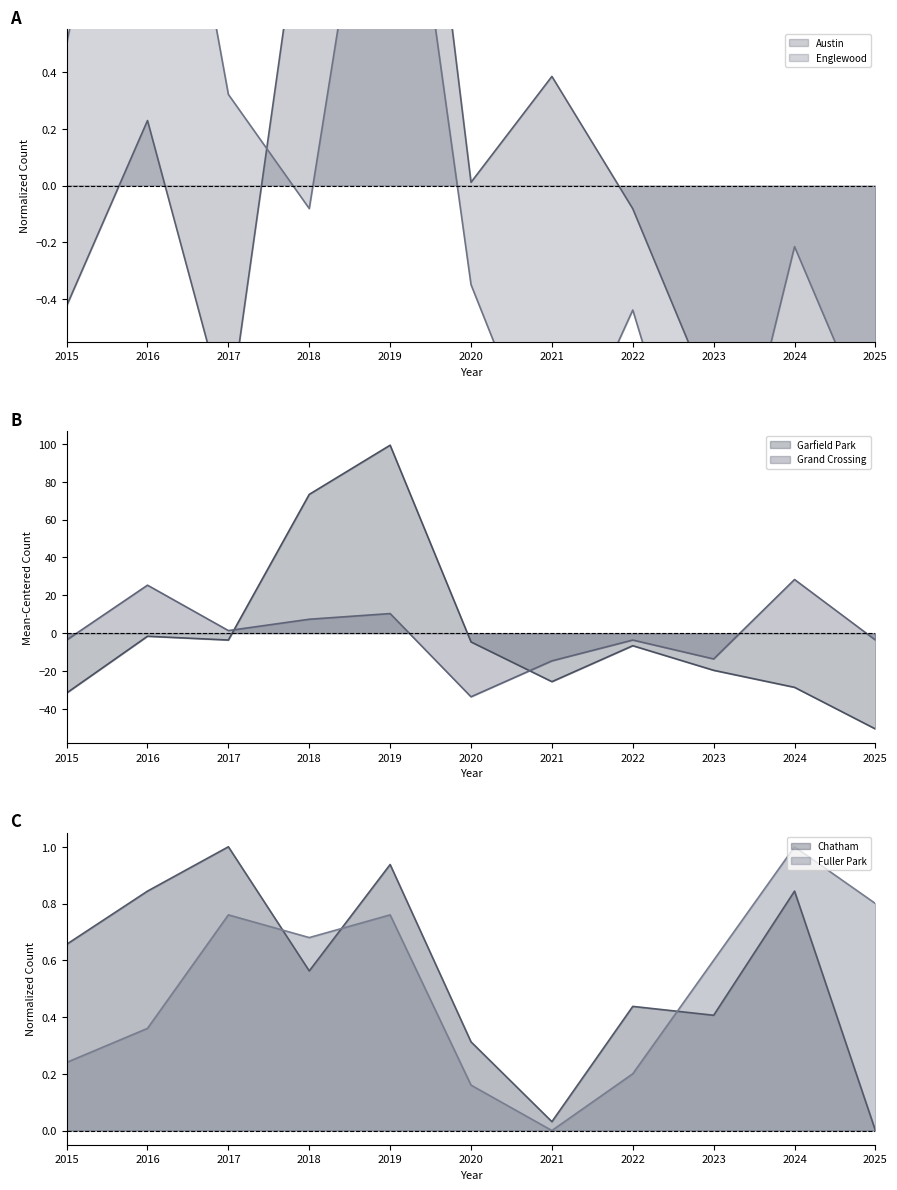

Reading right to left, list all the values displayed in this chart.

Austin: 2025=-1.4	2024=-0.6	2023=-0.8	2022=-0.1	2021=0.4	2020=0.0	2019=2.3	2018=1.2	2017=-0.8	2016=0.2	2015=-0.4
Englewood: 2025=-0.9	2024=-0.2	2023=-1.4	2022=-0.4	2021=-1.1	2020=-0.3	2019=1.7	2018=-0.1	2017=0.3	2016=1.9	2015=0.5
Garfield Park: 2025=-50.6	2024=-28.6	2023=-19.6	2022=-6.6	2021=-25.6	2020=-4.6	2019=99.4	2018=73.4	2017=-3.6	2016=-1.6	2015=-31.6
Grand Crossing: 2025=-3.6	2024=28.4	2023=-13.6	2022=-3.6	2021=-14.6	2020=-33.6	2019=10.4	2018=7.4	2017=1.4	2016=25.4	2015=-3.6
Chatham: 2025=0.0	2024=0.8	2023=0.4	2022=0.4	2021=0.0	2020=0.3	2019=0.9	2018=0.6	2017=1.0	2016=0.8	2015=0.7
Fuller Park: 2025=0.8	2024=1.0	2023=0.6	2022=0.2	2021=0.0	2020=0.2	2019=0.8	2018=0.7	2017=0.8	2016=0.4	2015=0.2